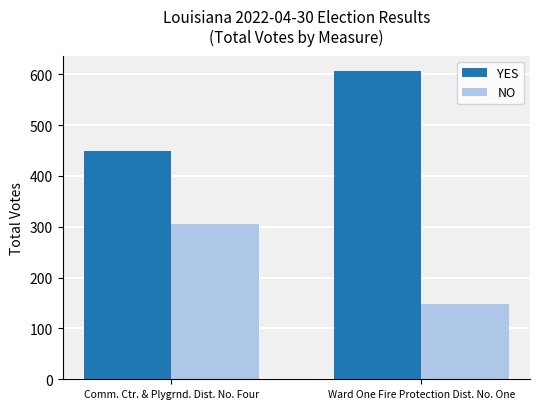

Which label corresponds to the largest value in the chart?

Ward One Fire Protection Dist. No. One